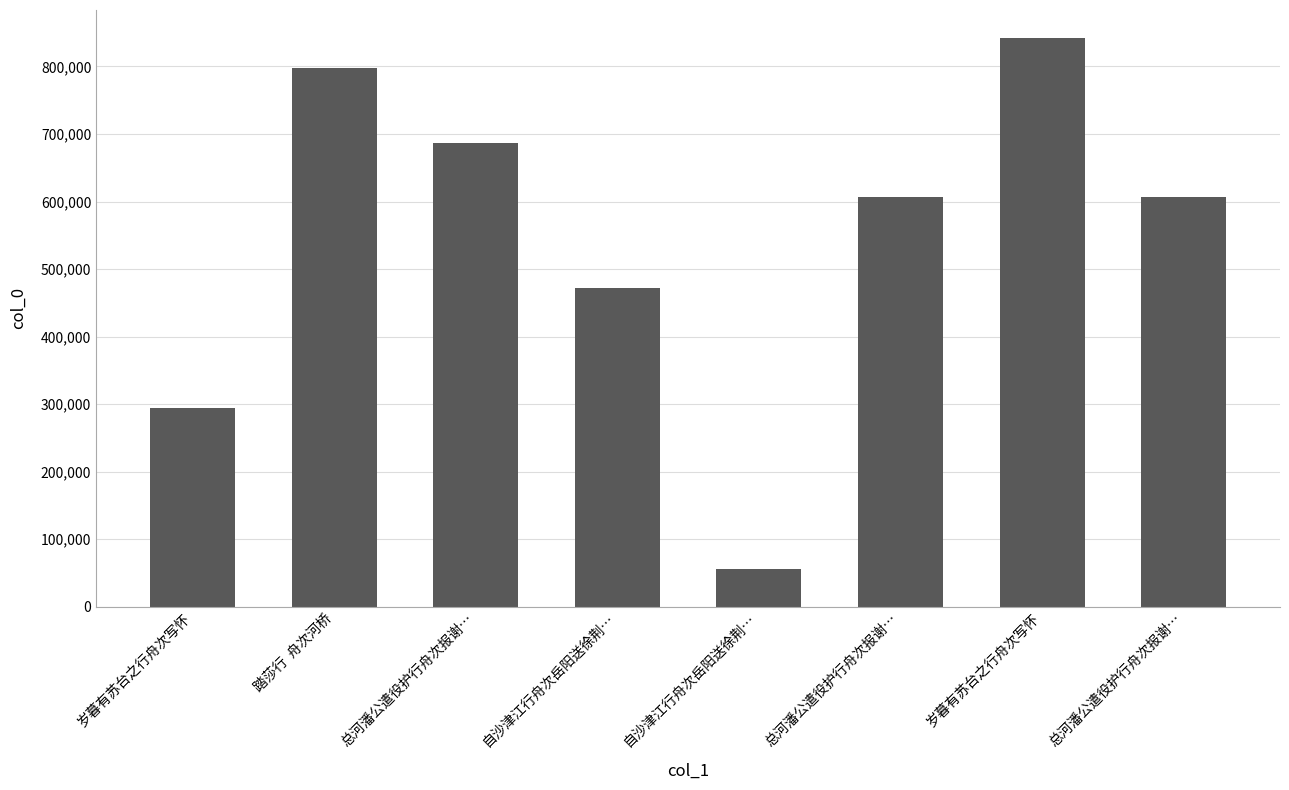

At which label does the data first exceed 606593?

踏莎行  舟次河桥